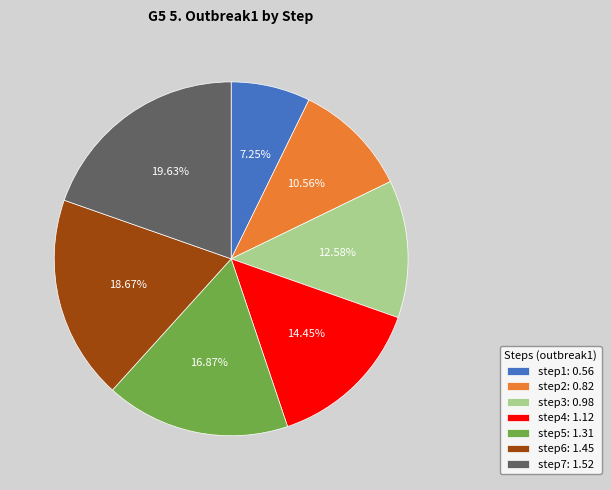

Approximately how many times larger is the value at step7 compared to step6?

1.1